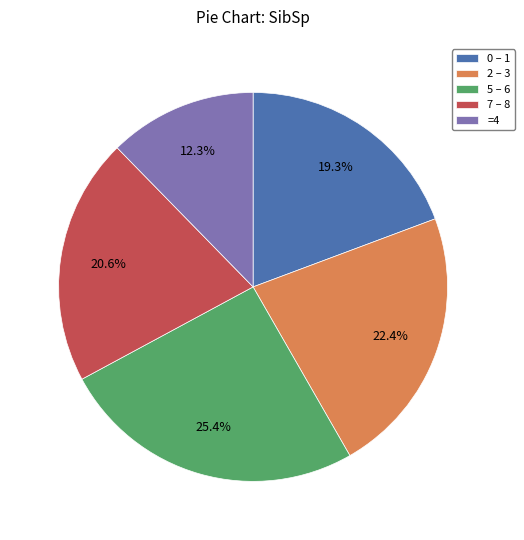

Is there any slice that represents more than half of the pie?

No